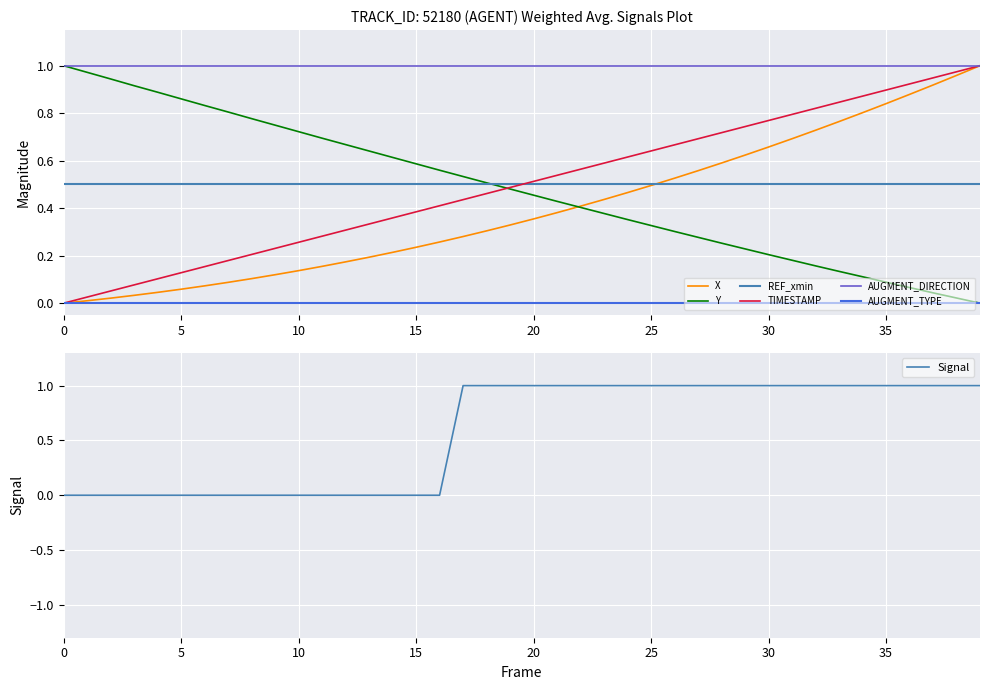

Is it true that Signal equals 0 at 10?

True